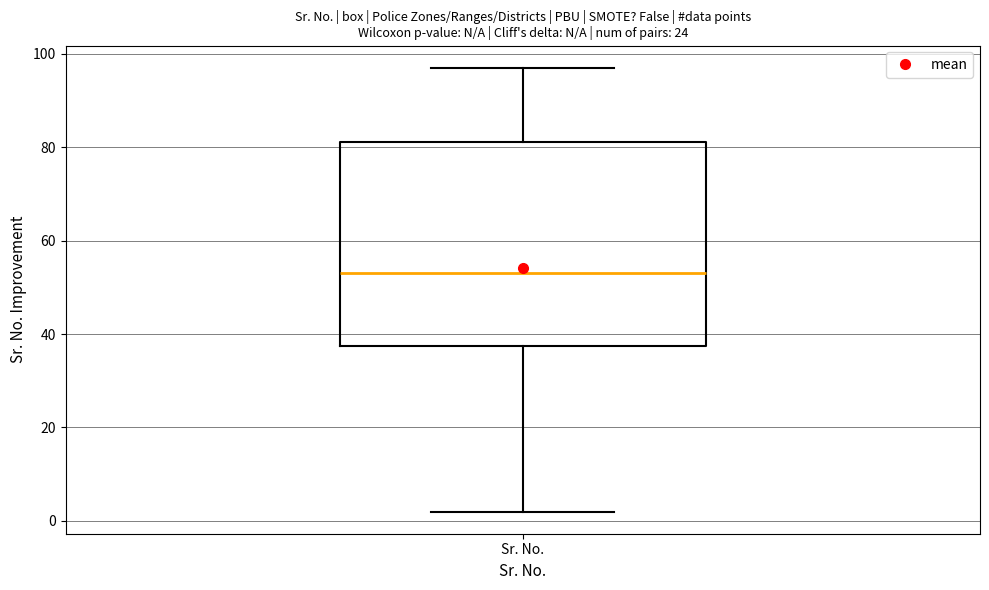

Read this box plot against the y-axis: the position of the median line, the range covered by the box, and the ends of both whiskers. The values are not printed on the chart, so give them approximately, as read against the axis.

median 54, box 38 to 82, whiskers 2 to 98